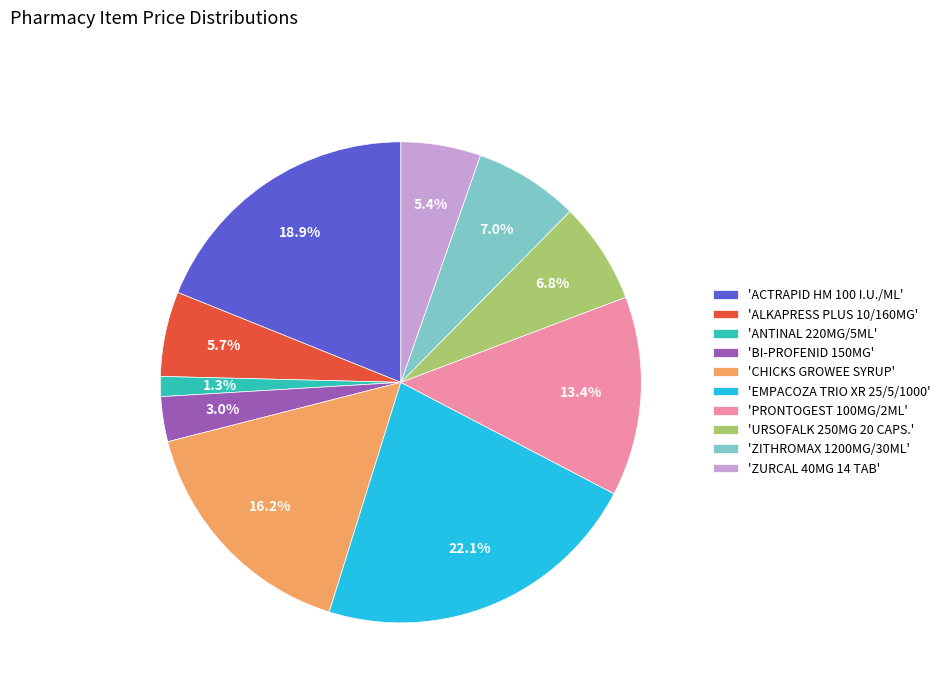

How many slices are in this pie chart?

10